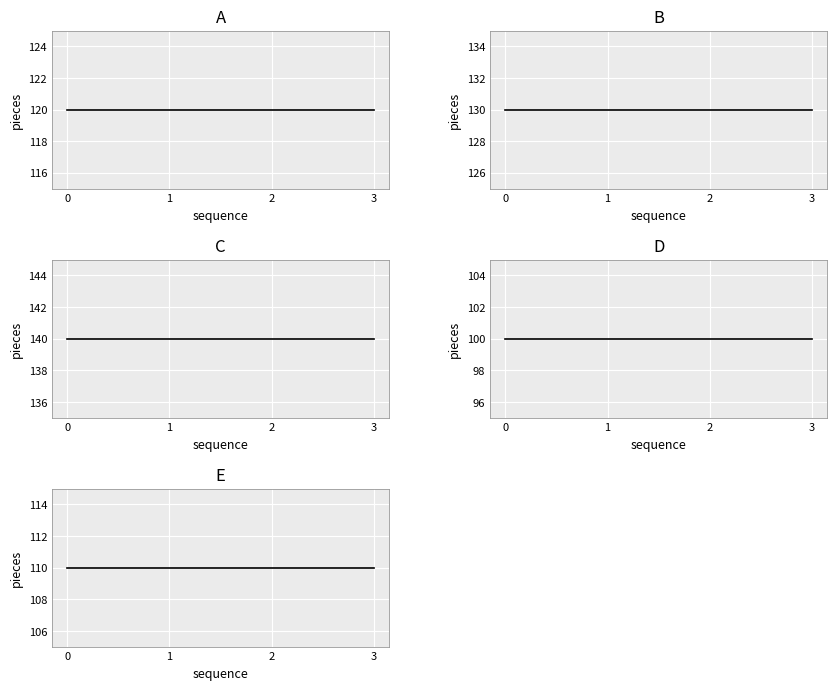

Which series has the largest total across all categories?

C